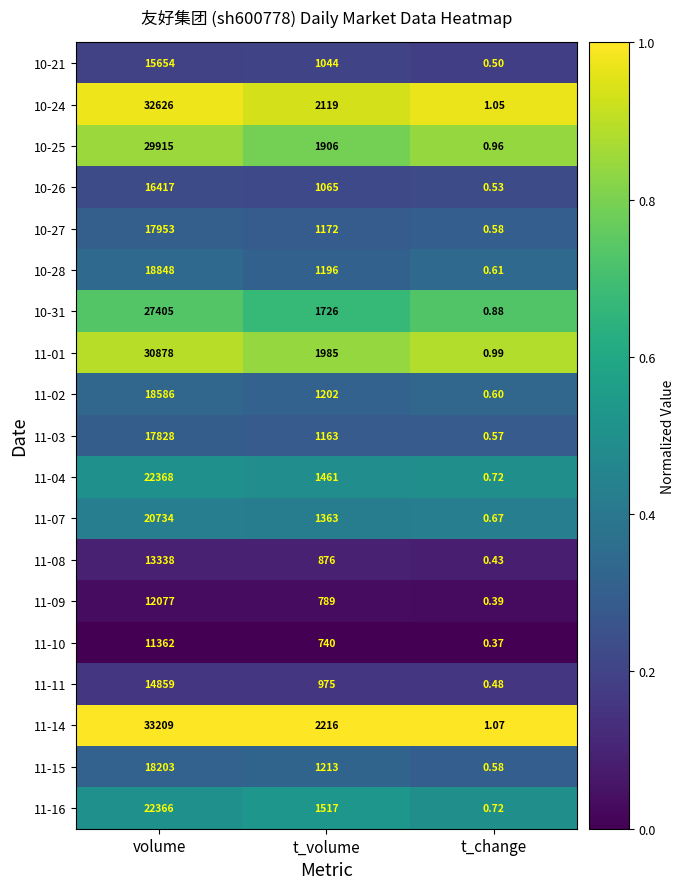

At volume, list the series in order from largest to smallest.

11-14, 10-24, 11-01, 10-25, 10-31, 11-04, 11-16, 11-07, 10-28, 11-02, 11-15, 10-27, 11-03, 10-26, 10-21, 11-11, 11-08, 11-09, 11-10